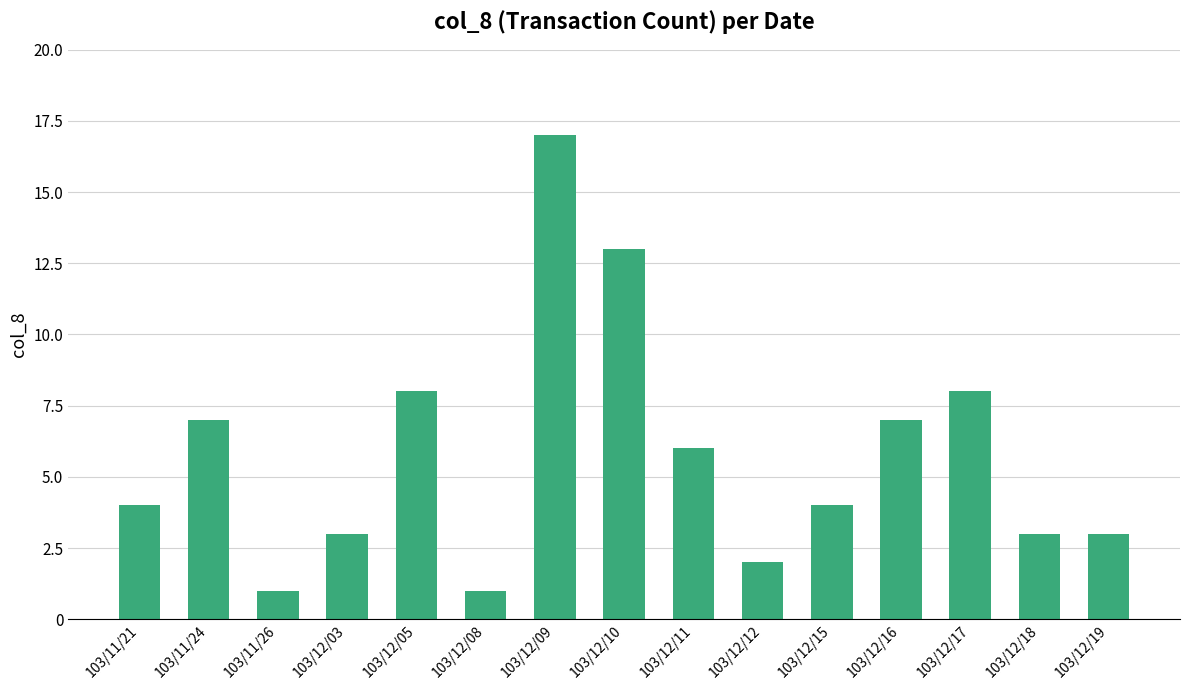

How many distinct data groups are displayed?

1